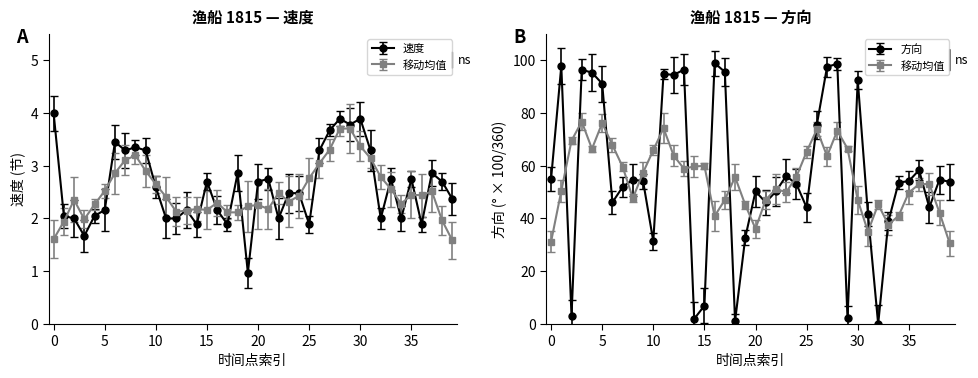

Does the chart have visible grid lines?

No